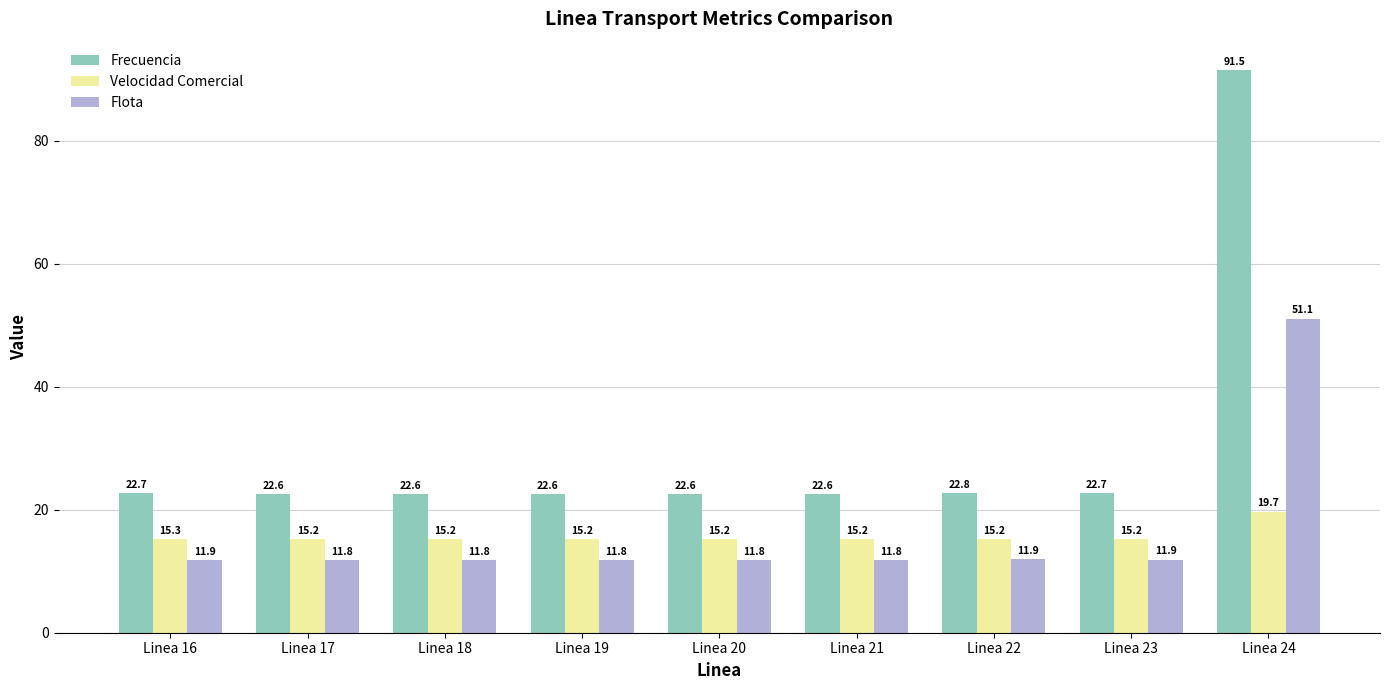

What is the minimum value for Velocidad Comercial?

15.2